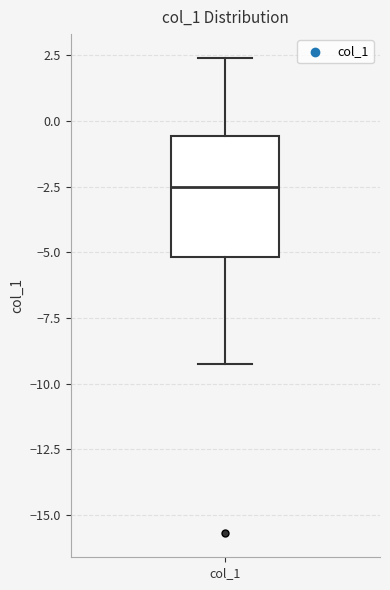

Where does the median line of the box for col_1 sit on the y-axis? The values are not printed on the chart, so give them approximately, as read against the axis.

-2.5